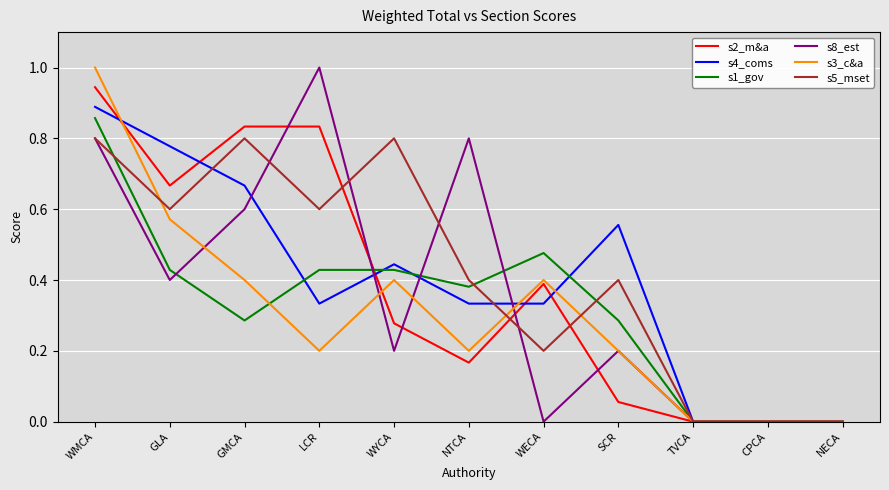

Between which two adjacent categories do s2_m&a and s3_c&a first intersect?

WMCA and GLA